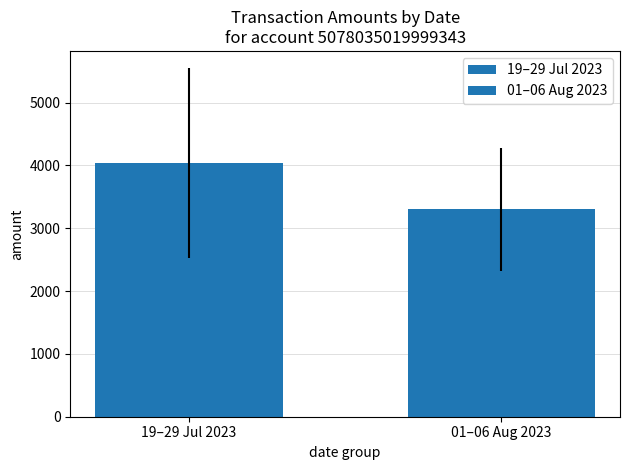

Are the bars horizontal?

No